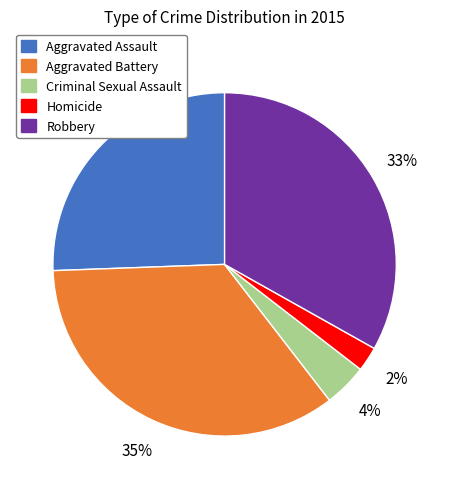

Is there a majority slice in this chart?

No